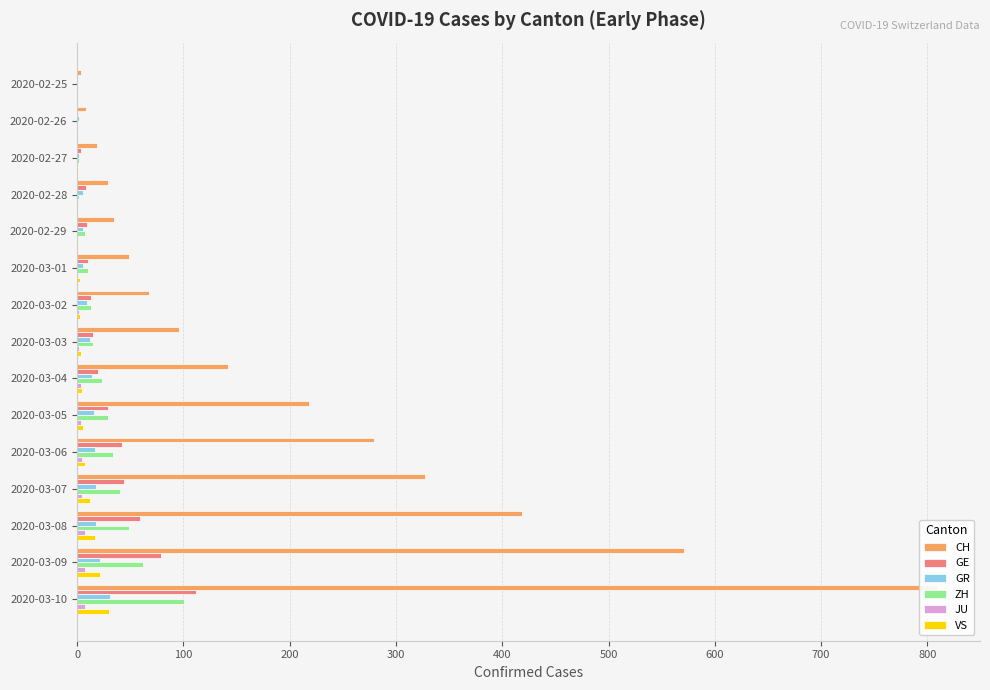

What is the sum of the GR values at 2020-03-07 and 2020-03-09?

40